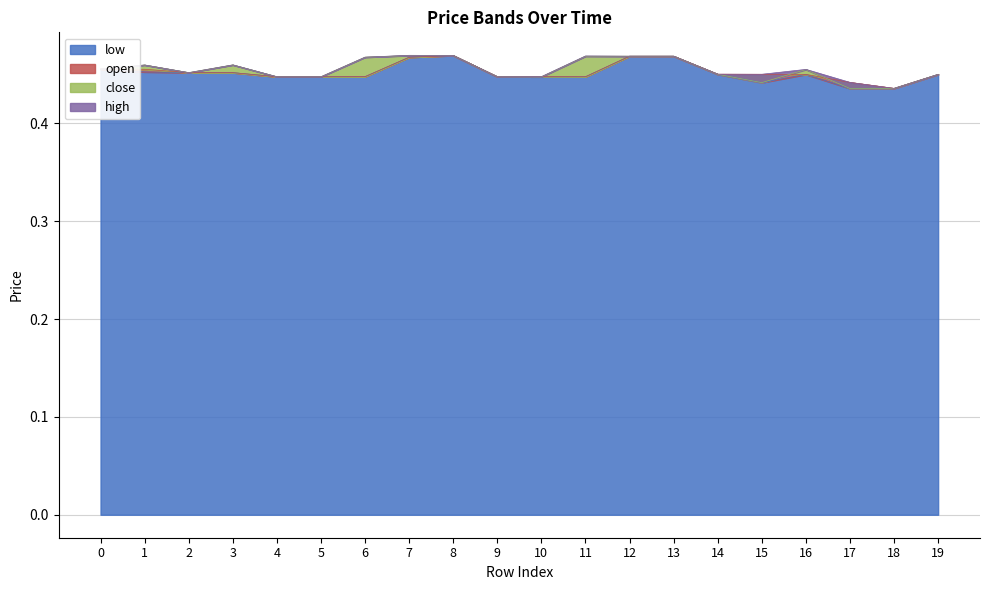

At 4, list the series in order from largest to smallest.

open, close, high, low